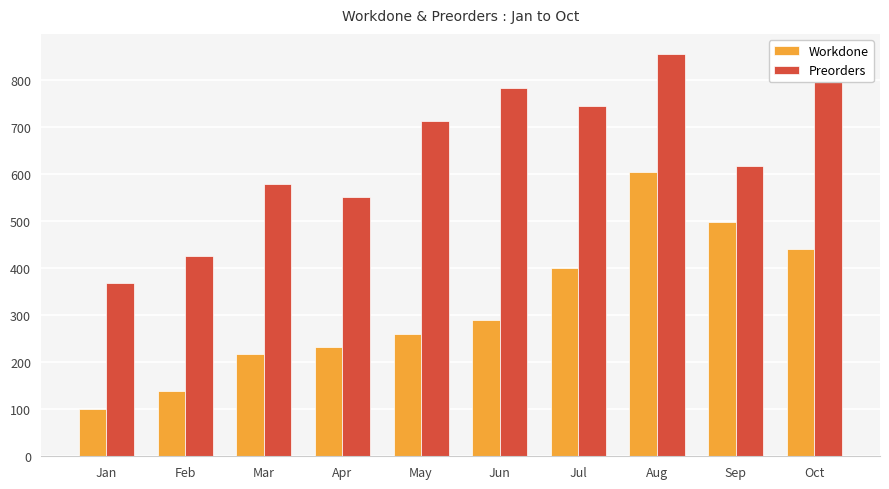

At Sep, list the series in order from smallest to largest.

Workdone, Preorders